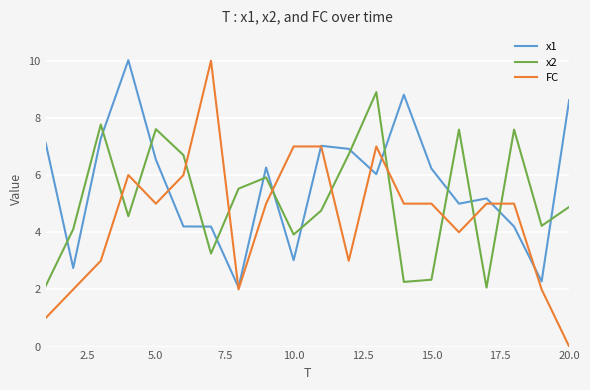

Which series has the largest range (max minus min)?

FC